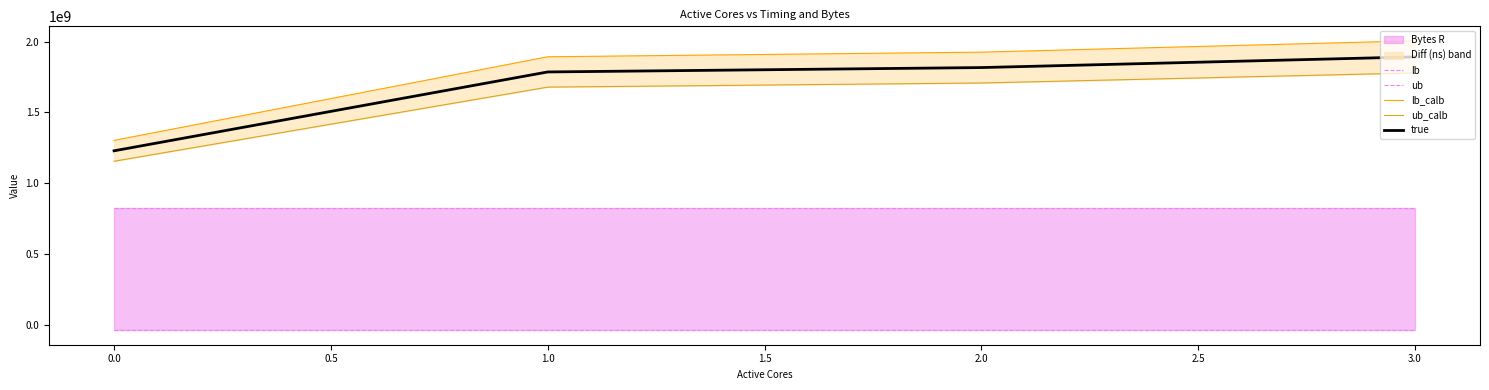

The true series shows 1229028291 at 0.0. True or false?

True